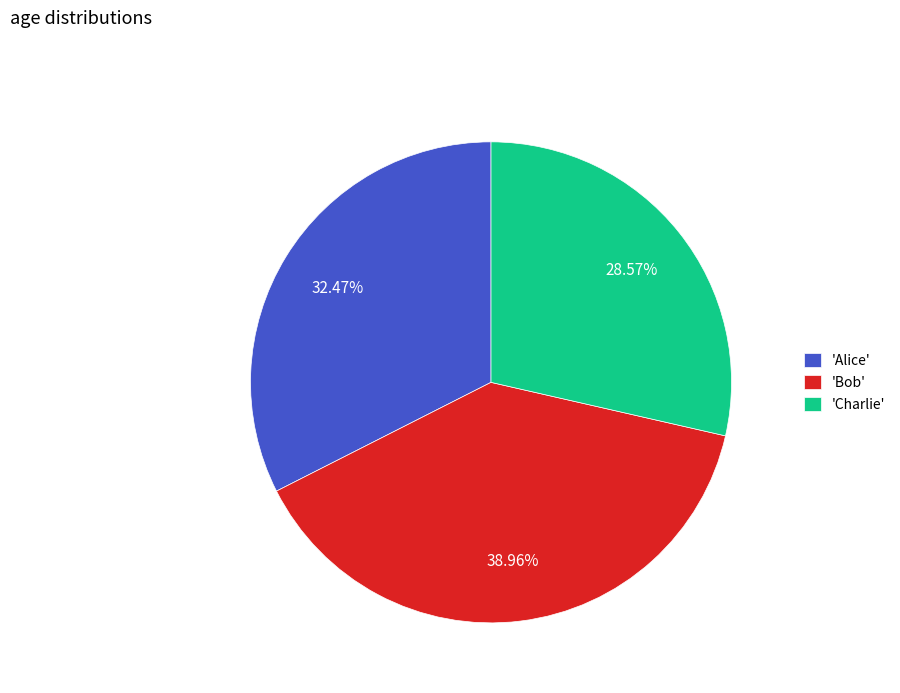

Does 'Charlie' represent more than half of the total?

No